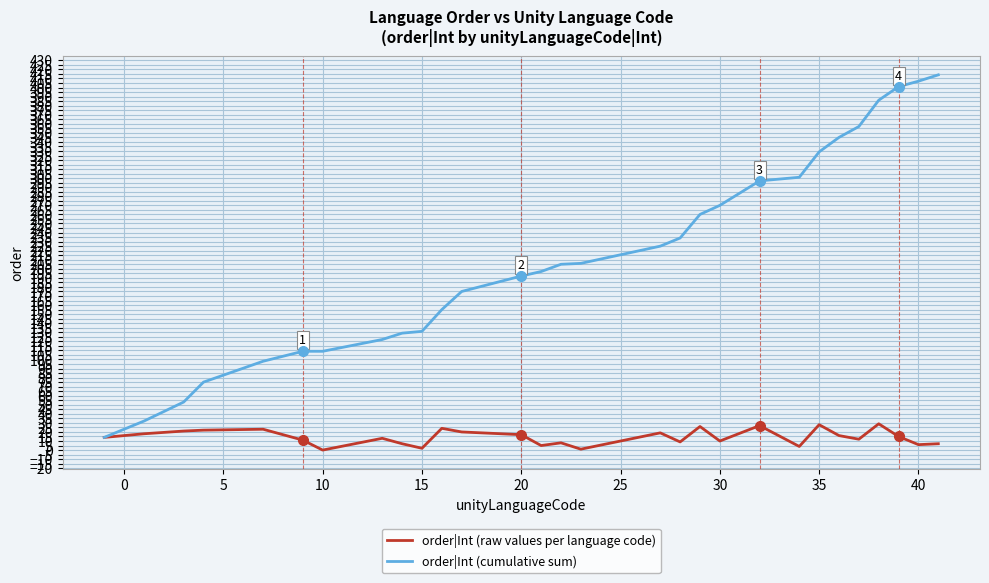

What is the maximum value shown in the chart?

414